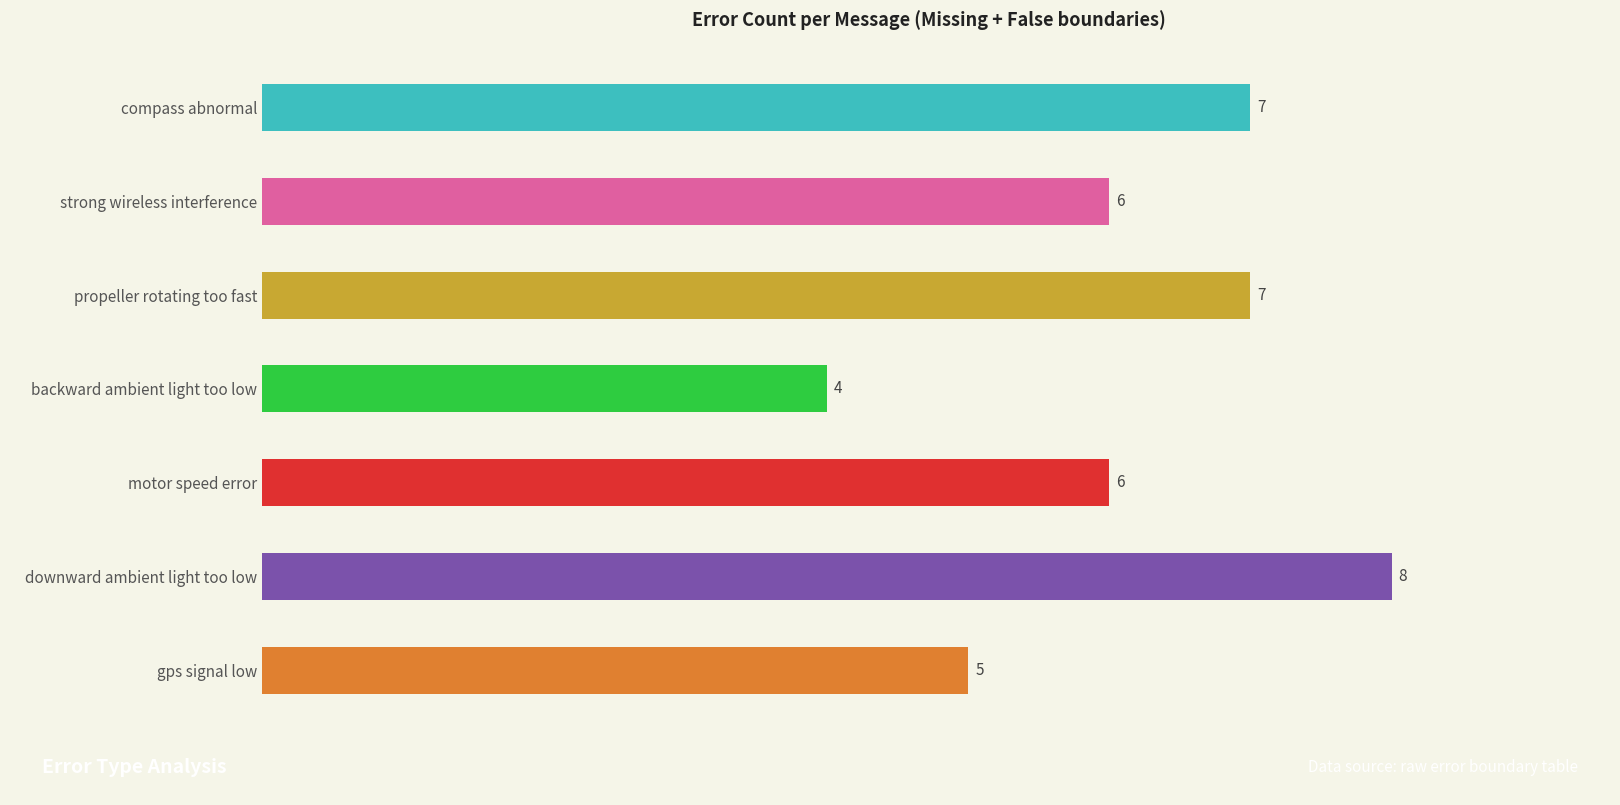

Reading top to bottom, what are all the values shown in this chart?

7	6	7	4	6	8	5